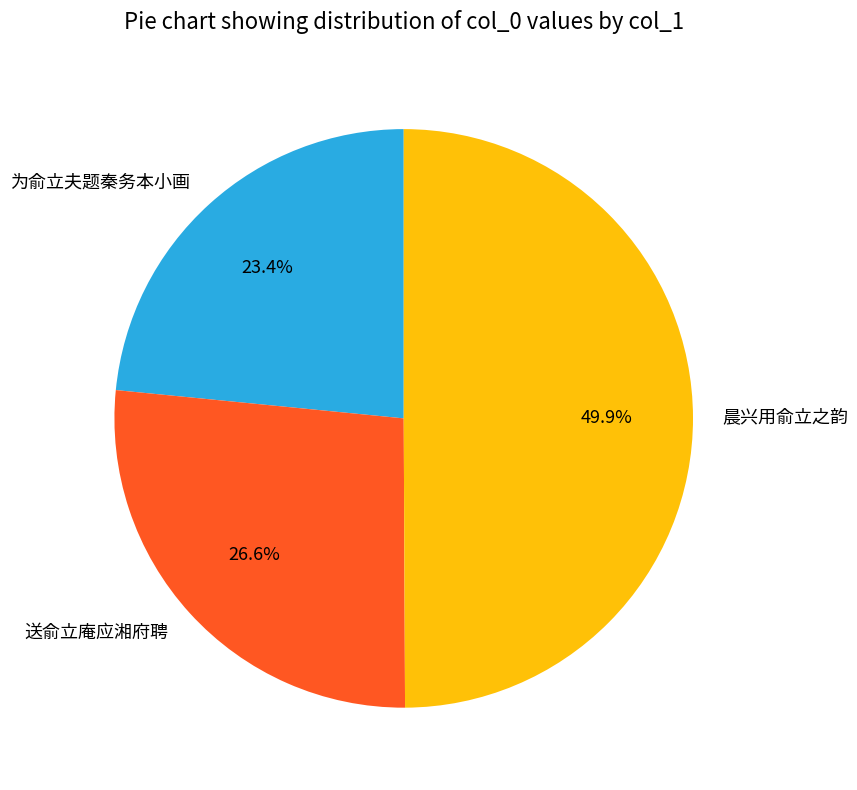

Is 送俞立庵应湘府聘 the majority of the pie?

No